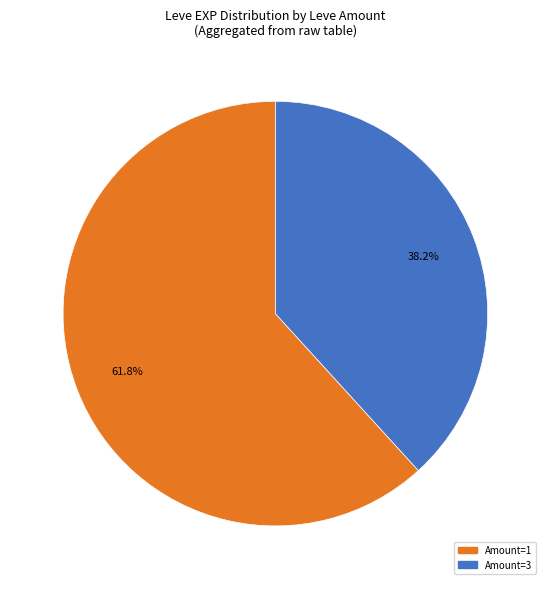

How many slices are in this pie chart?

2